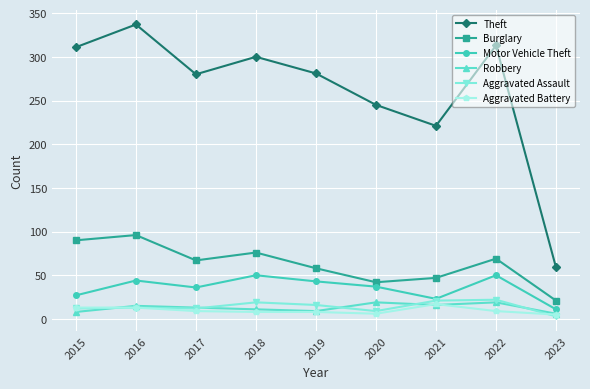

What is the difference between the maximum and minimum values in the Aggravated Battery series?

12